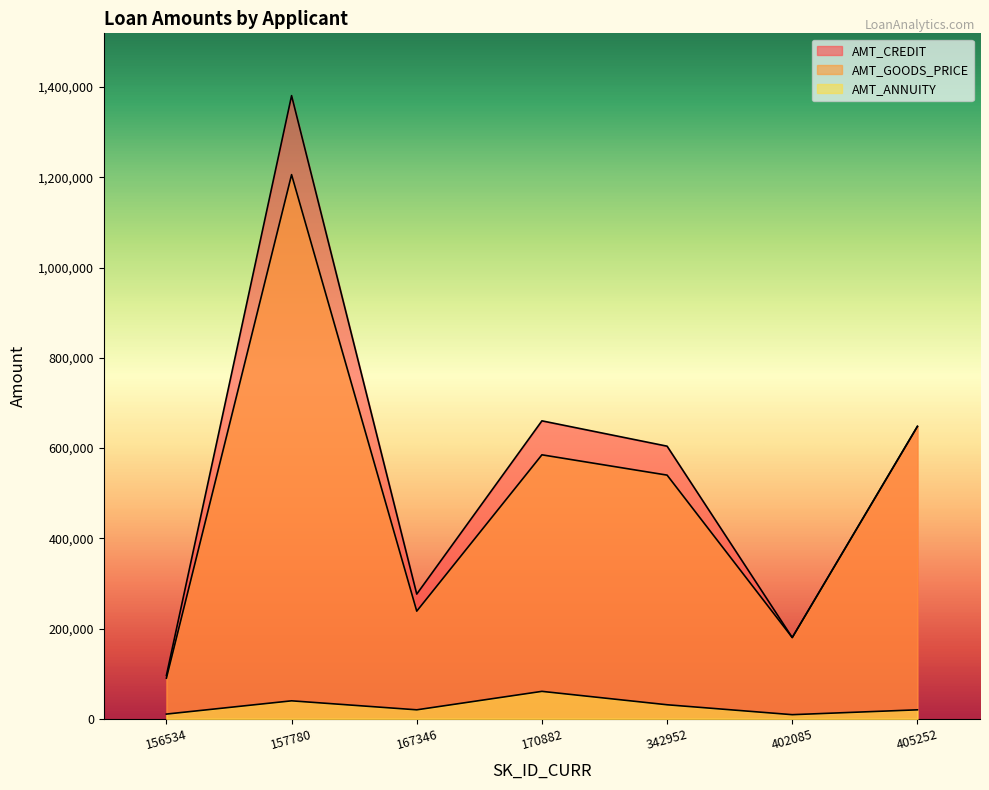

At how many categories does at least one series exceed 124836?

6